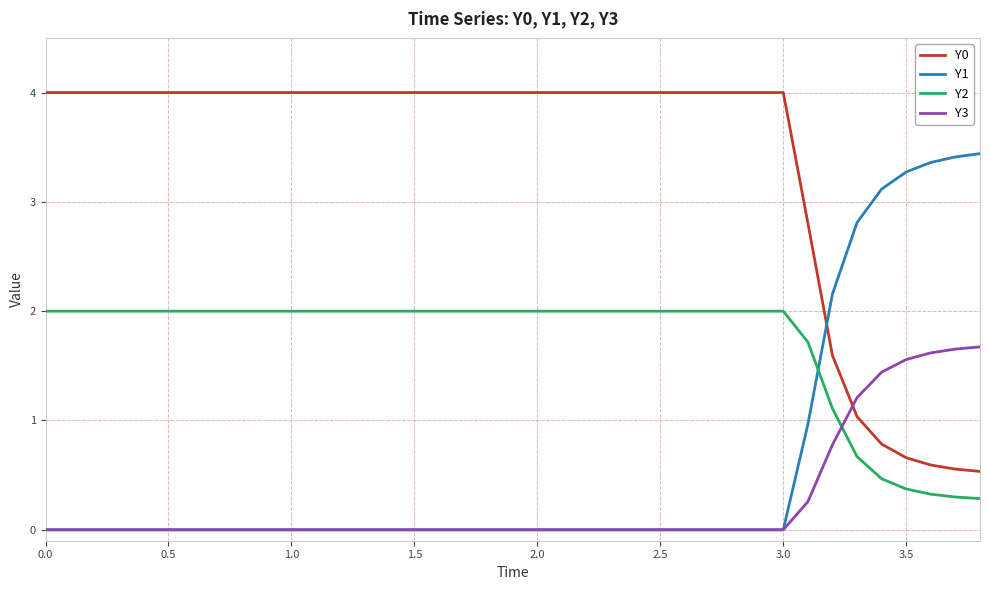

What is the highest value of the Y0 series?

4.0